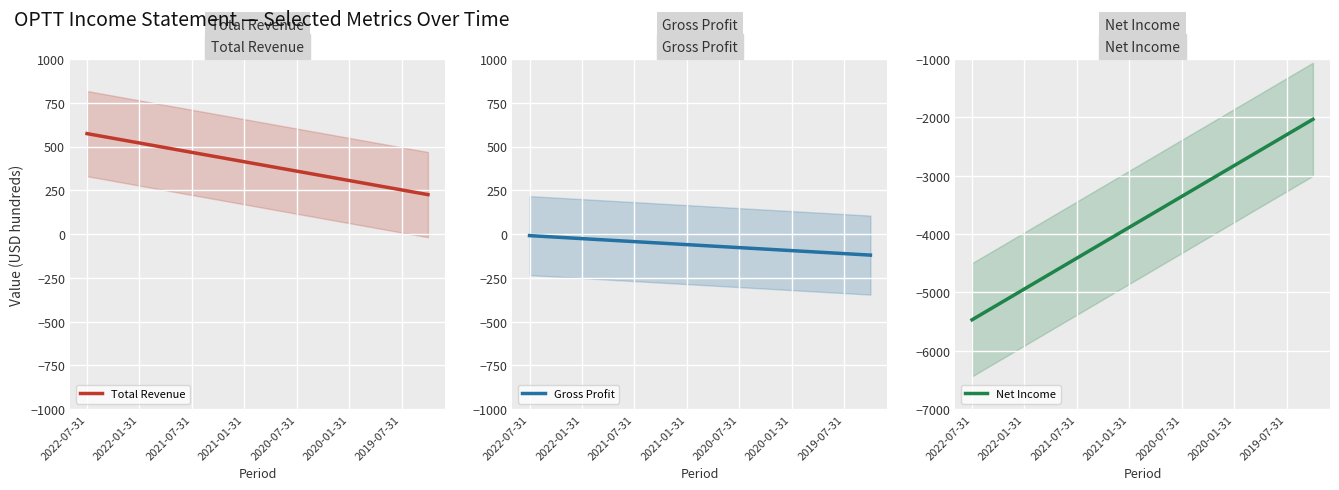

What is the maximum value shown in the chart?

574.3